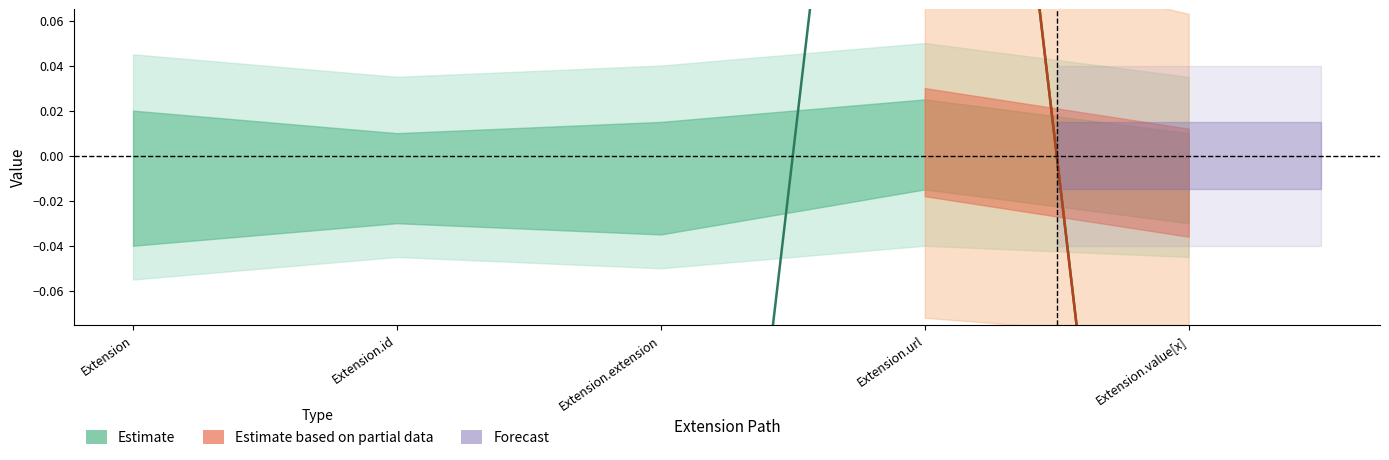

How many values are above zero?

1